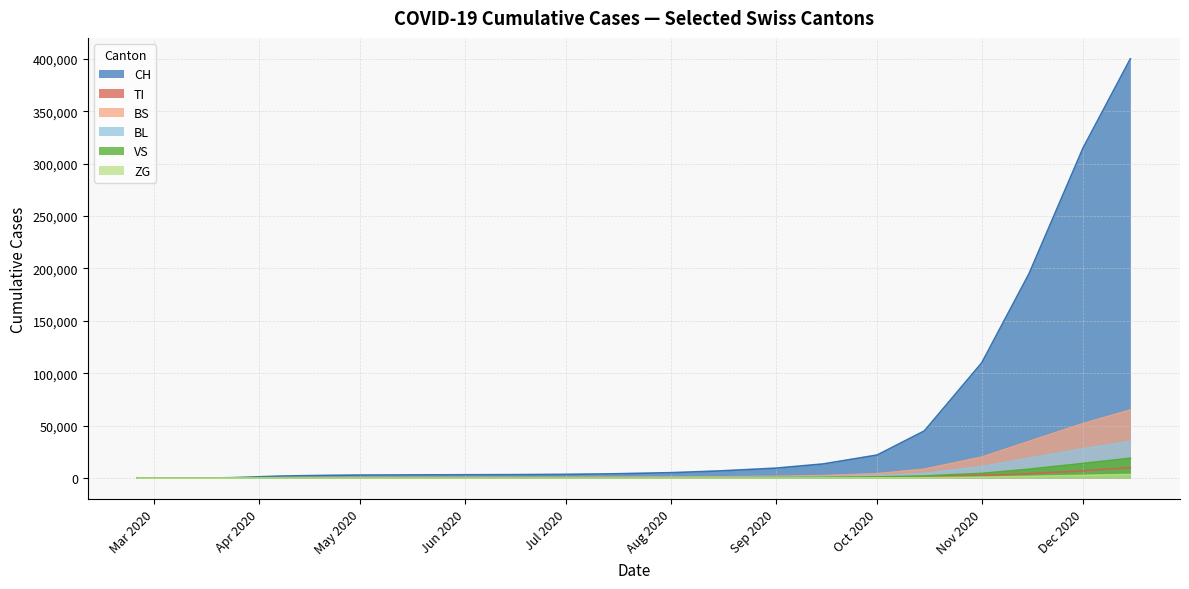

How many positive values does the TI series have?

19